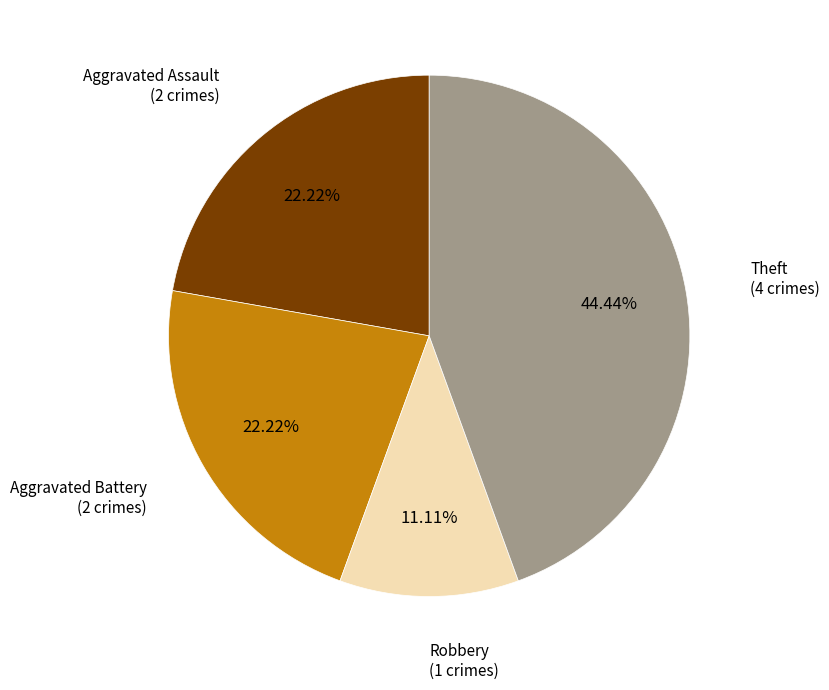

What is the ratio of the value at Aggravated Assault to the value at Theft?

0.5